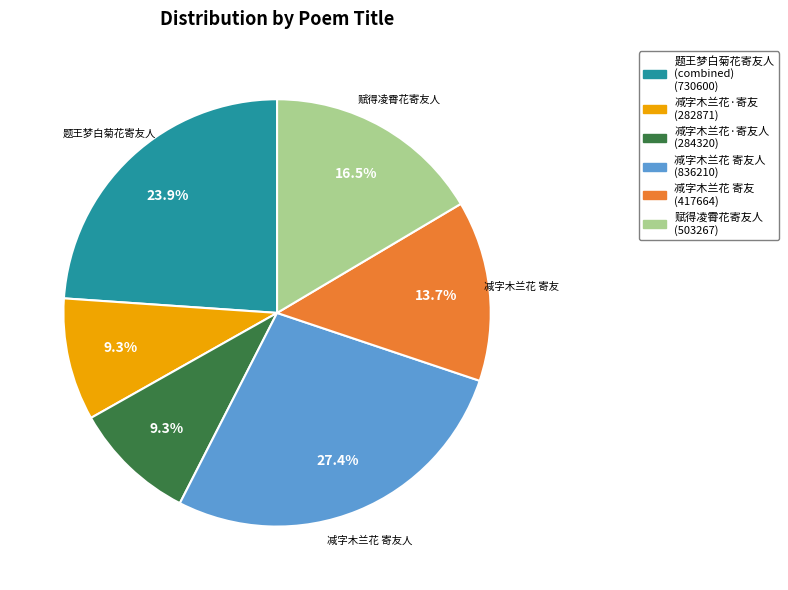

Is there a majority slice in this chart?

No